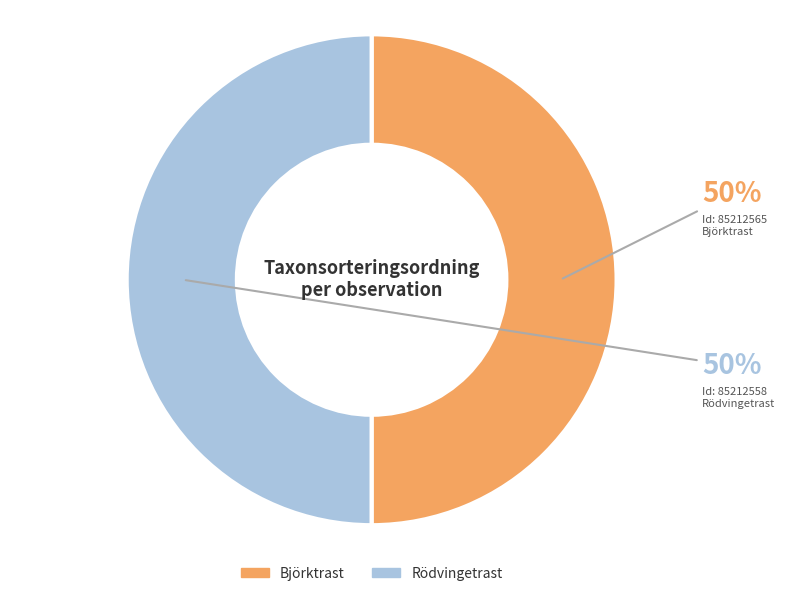

True or false: Björktrast accounts for 50% of the total.

True